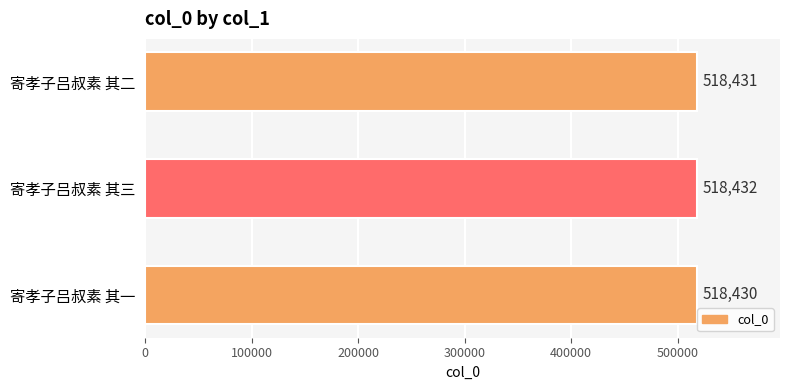

Rank the categories by value from highest to lowest.

寄孝子吕叔素 其三, 寄孝子吕叔素 其二, 寄孝子吕叔素 其一